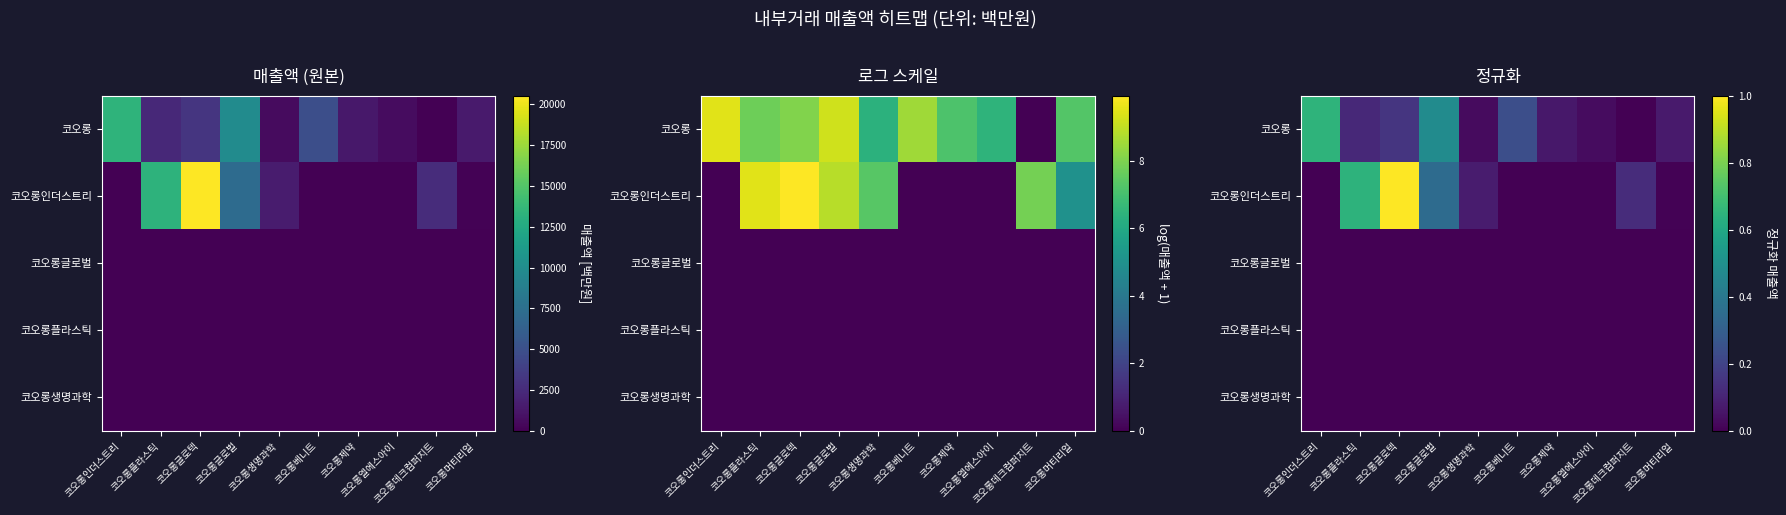

Is the value of 코오롱 at 코오롱인더스트리 greater than the value of 코오롱글로벌 at 코오롱생명과학?

Yes